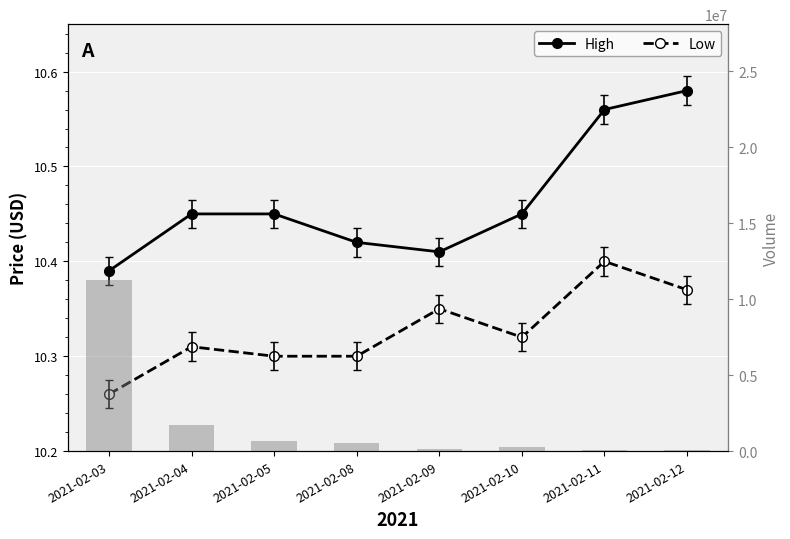

What is the sum of all Low values?

82.6